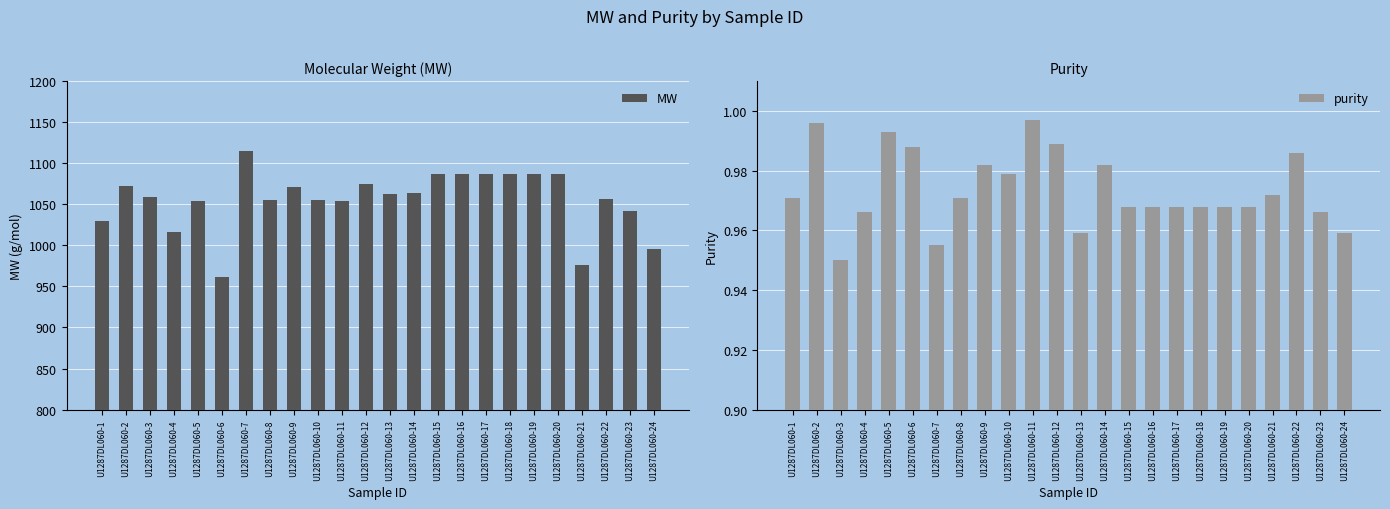

Where does the MW series first go above 1062?

U1287DL060-2